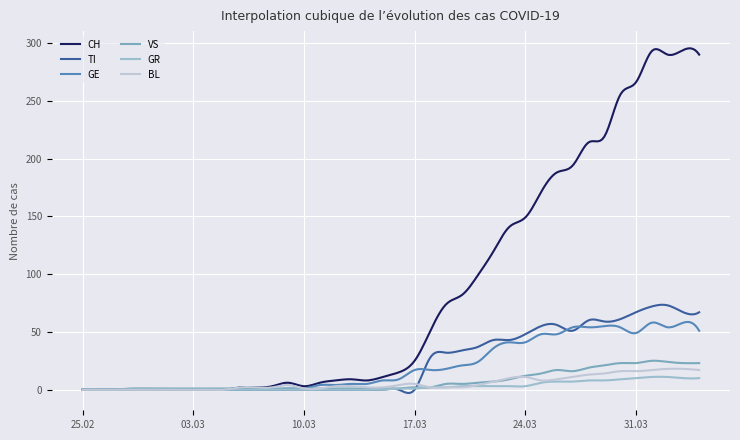

What is the maximum value for CH?

295.4